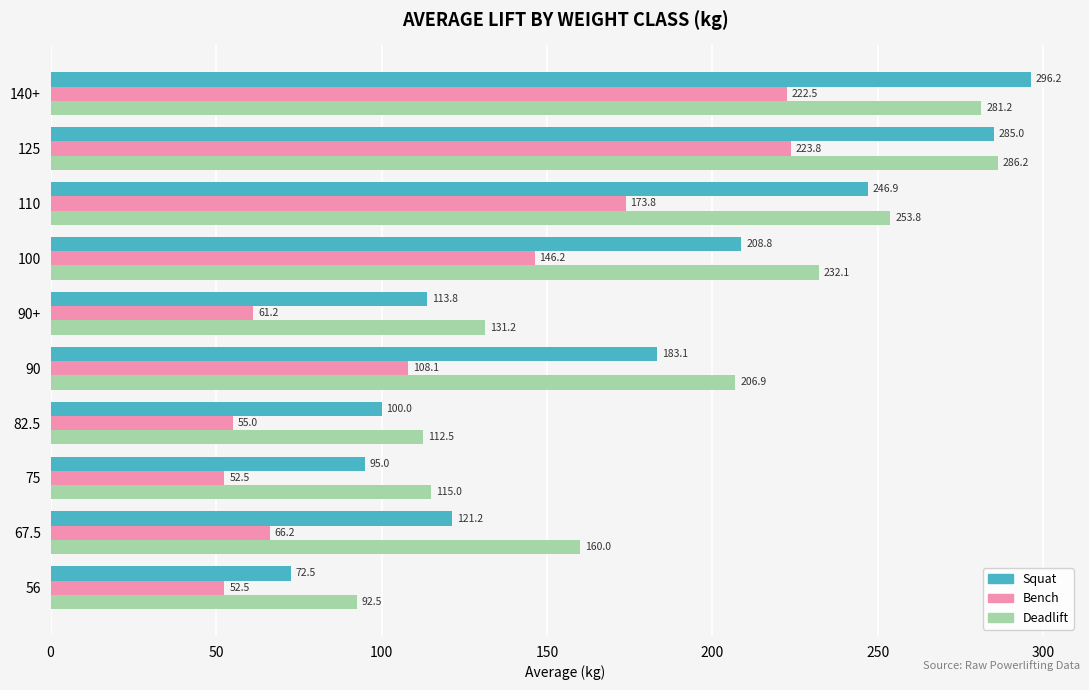

At how many categories does at least one series exceed 202?

5